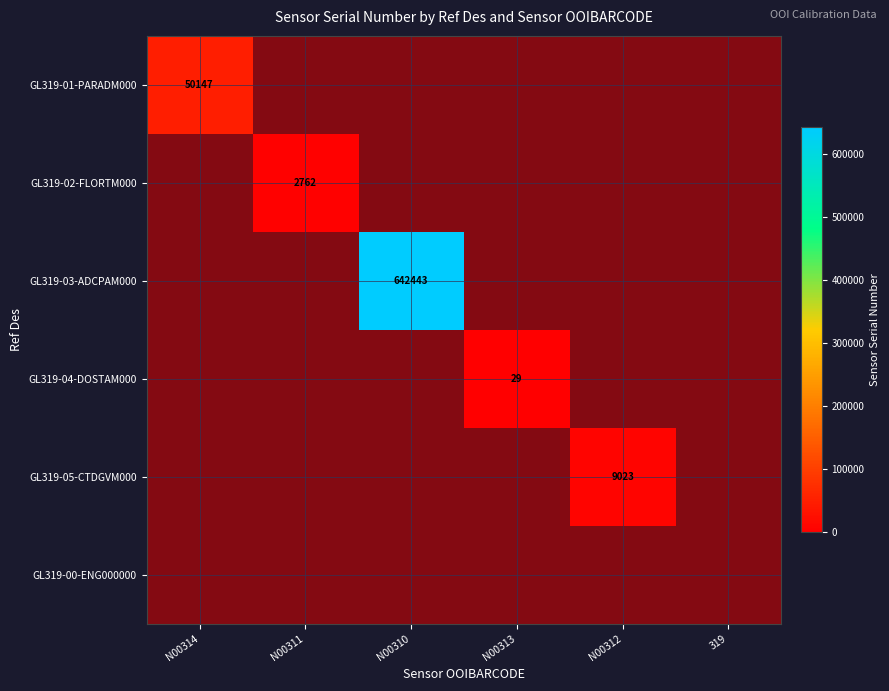

Which series has the largest range (max minus min)?

GL319-03-ADCPAM000